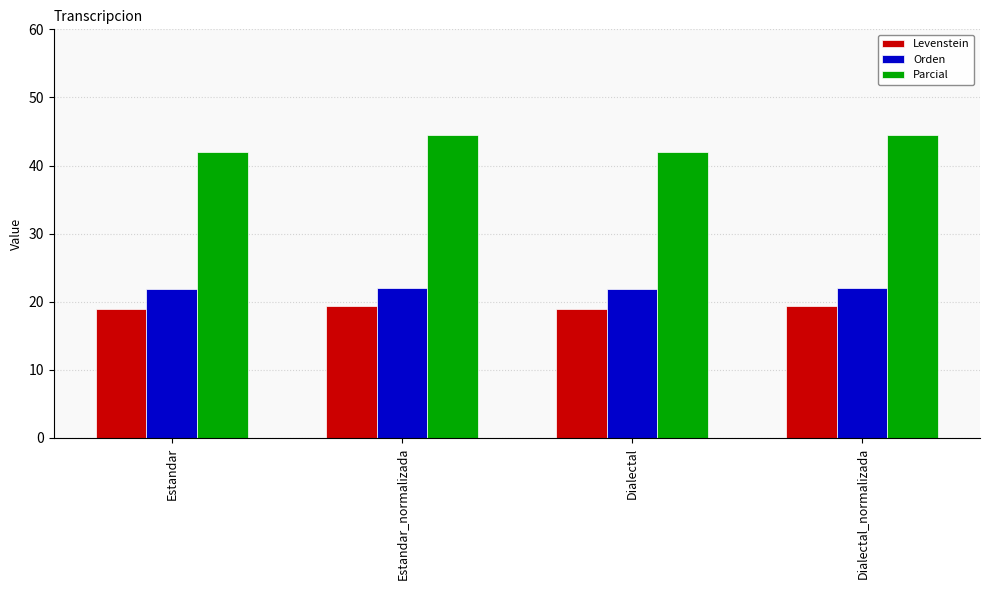

At Estandar, list the series in order from smallest to largest.

Levenstein, Orden, Parcial